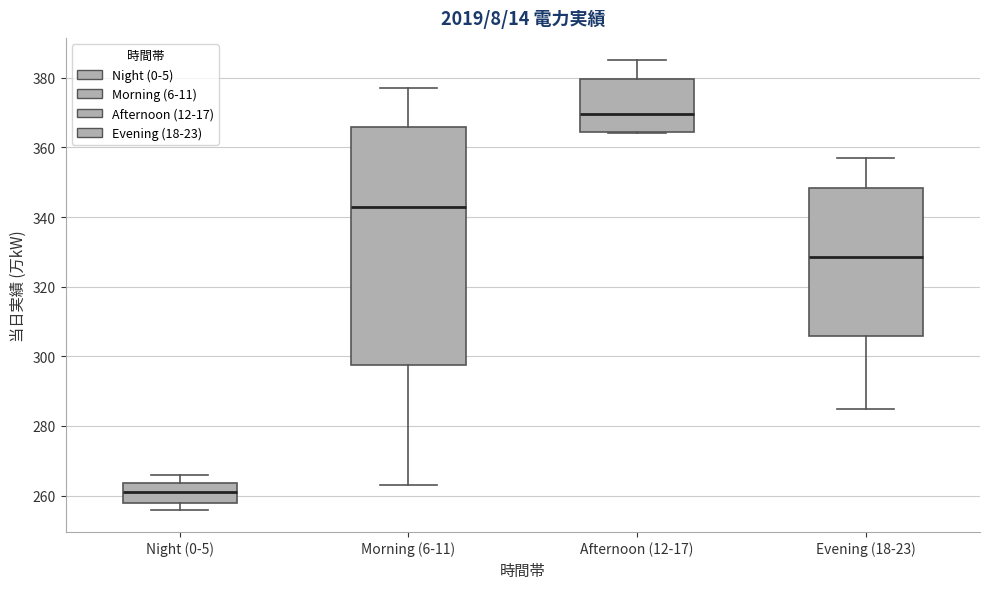

Which box's median line is the lowest?

Night (0-5)